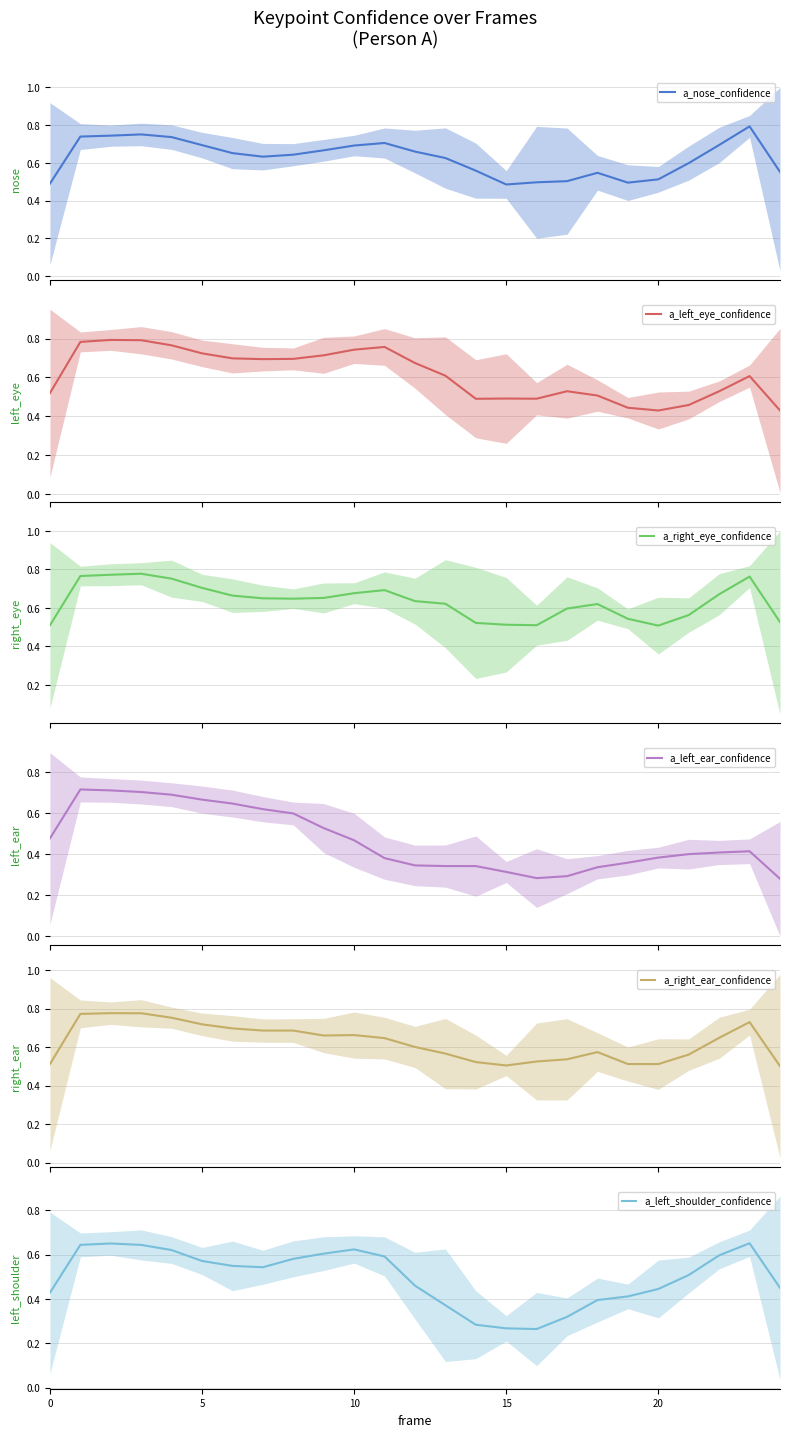

Reading left to right, list all the values displayed in this chart.

a_nose_confidence: 0.5	0.7	0.7	0.8	0.7	0.7	0.7	0.6	0.6	0.7	0.7	0.7	0.7	0.6	0.6	0.5	0.5	0.5	0.5	0.5	0.5	0.6	0.7	0.8	0.6
a_left_eye_confidence: 0.5	0.8	0.8	0.8	0.8	0.7	0.7	0.7	0.7	0.7	0.7	0.8	0.7	0.6	0.5	0.5	0.5	0.5	0.5	0.4	0.4	0.5	0.5	0.6	0.4
a_right_eye_confidence: 0.5	0.8	0.8	0.8	0.8	0.7	0.7	0.7	0.6	0.7	0.7	0.7	0.6	0.6	0.5	0.5	0.5	0.6	0.6	0.5	0.5	0.6	0.7	0.8	0.5
a_left_ear_confidence: 0.5	0.7	0.7	0.7	0.7	0.7	0.6	0.6	0.6	0.5	0.5	0.4	0.3	0.3	0.3	0.3	0.3	0.3	0.3	0.4	0.4	0.4	0.4	0.4	0.3
a_right_ear_confidence: 0.5	0.8	0.8	0.8	0.8	0.7	0.7	0.7	0.7	0.7	0.7	0.6	0.6	0.6	0.5	0.5	0.5	0.5	0.6	0.5	0.5	0.6	0.6	0.7	0.5
a_left_shoulder_confidence: 0.4	0.6	0.7	0.6	0.6	0.6	0.5	0.5	0.6	0.6	0.6	0.6	0.5	0.4	0.3	0.3	0.3	0.3	0.4	0.4	0.4	0.5	0.6	0.7	0.5